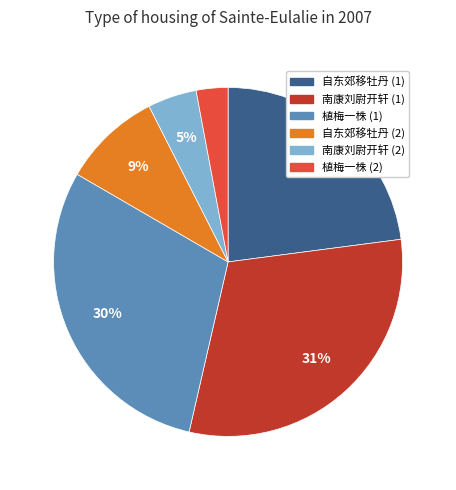

How many segments does this pie chart have?

6